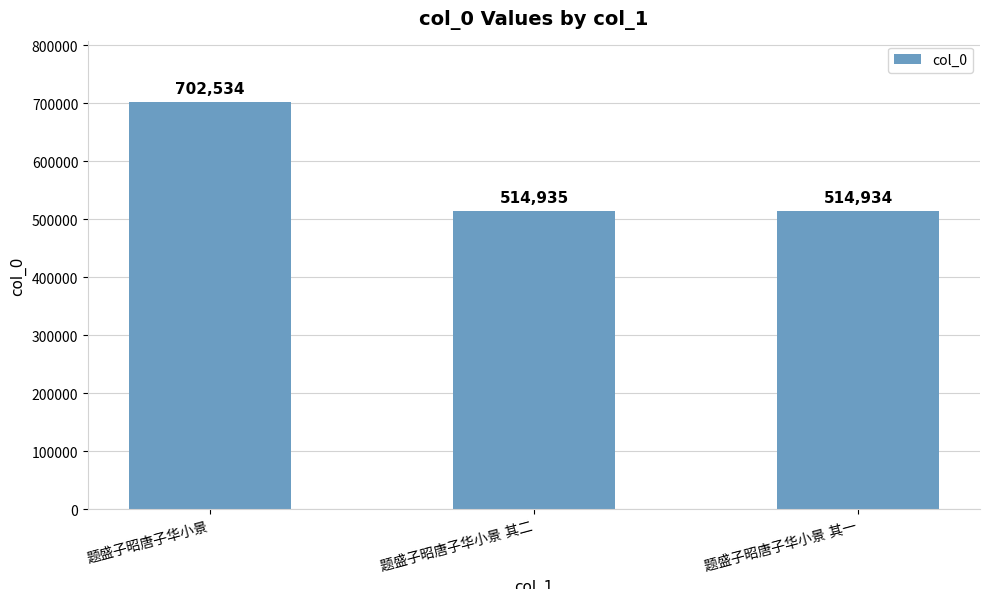

What is the maximum value shown in the chart?

702534